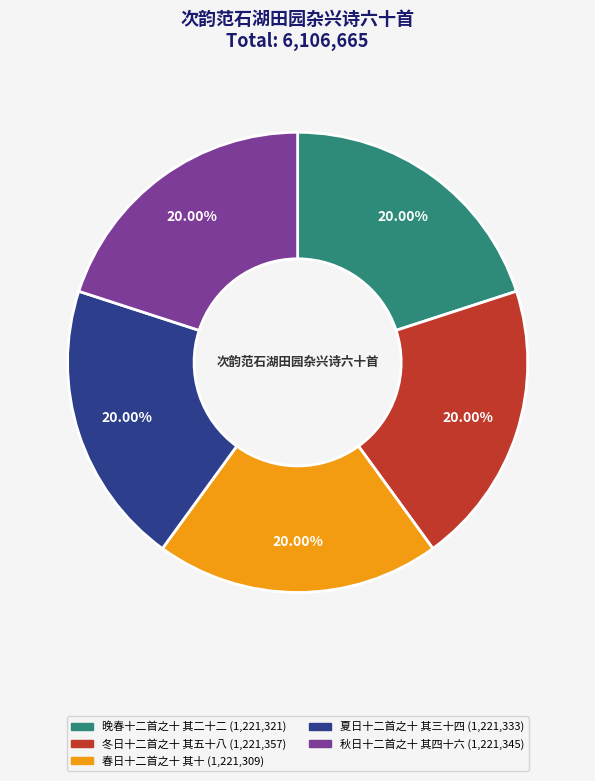

Combined, do 夏日十二首之十 其三十四 and 春日十二首之十 其十 account for over 50%?

No